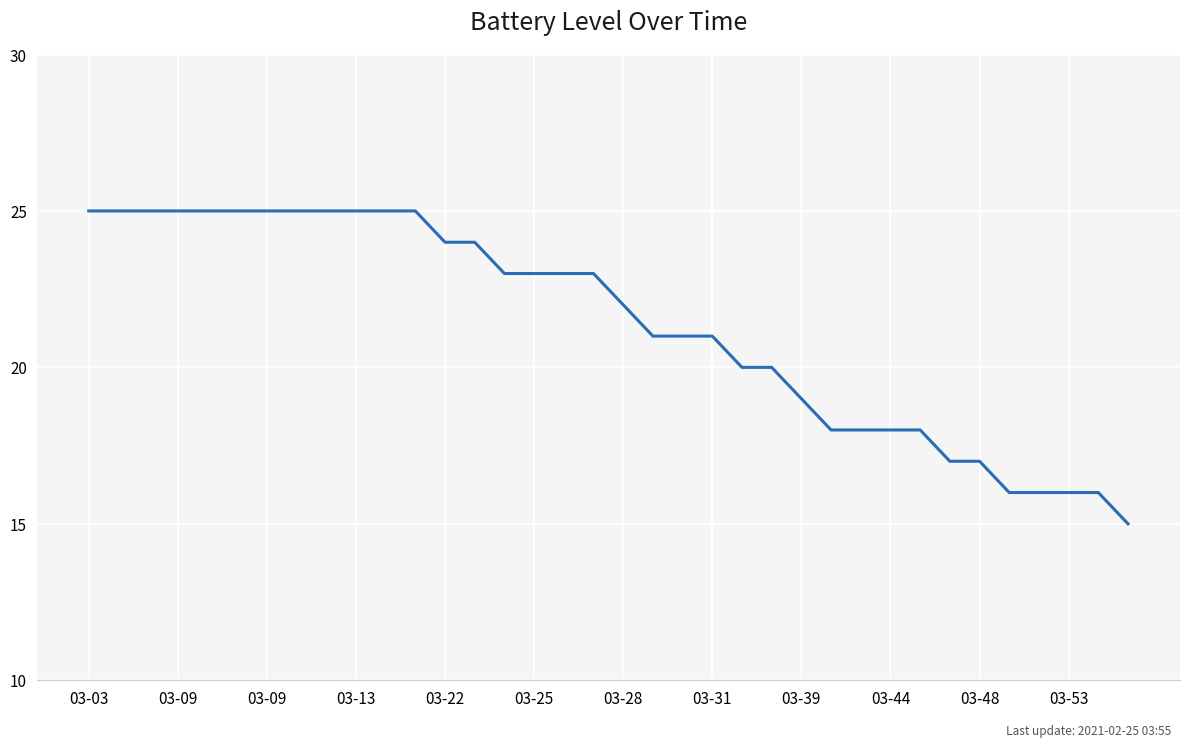

What is the minimum value shown in the chart?

15